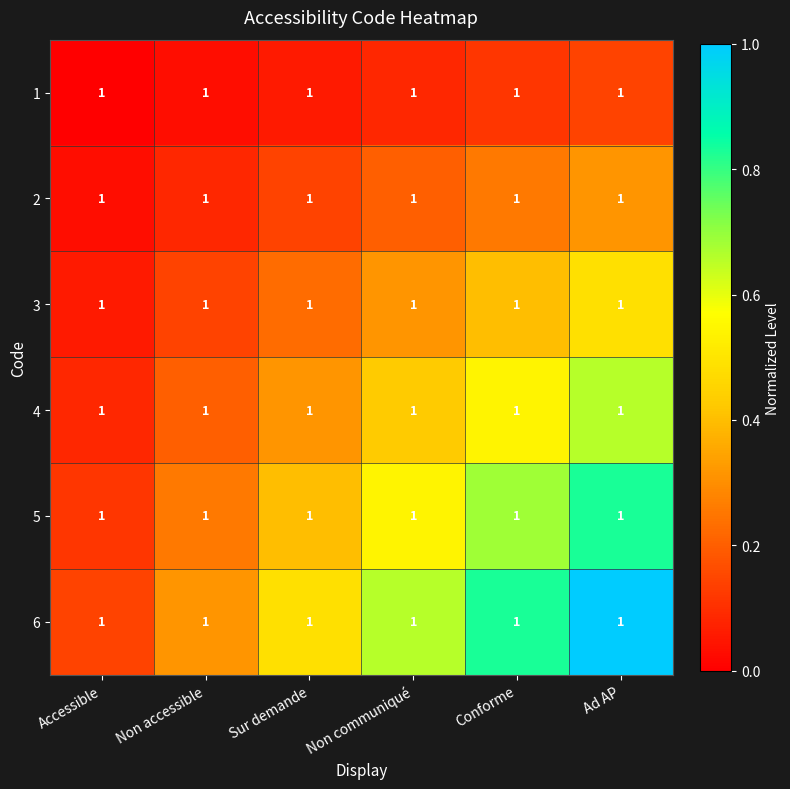

List the series in order of their overall mean, highest first.

6, 5, 4, 3, 2, 1